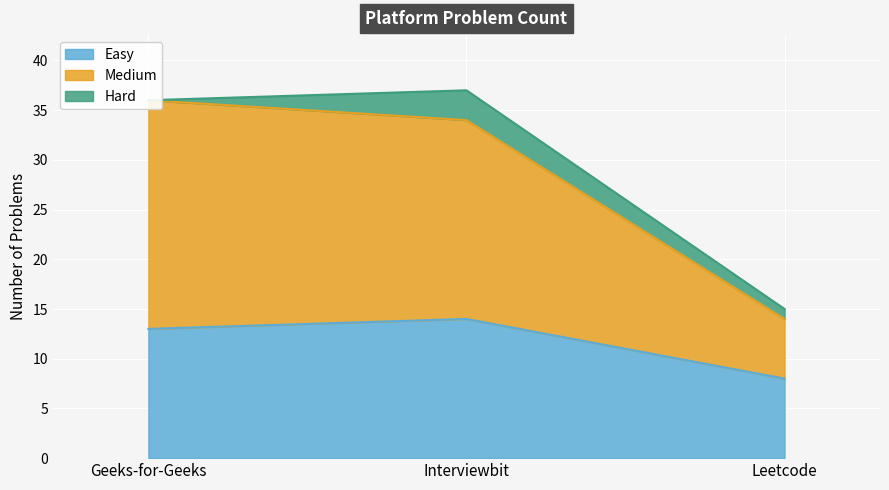

Which category has the lowest value in the Easy series?

Leetcode